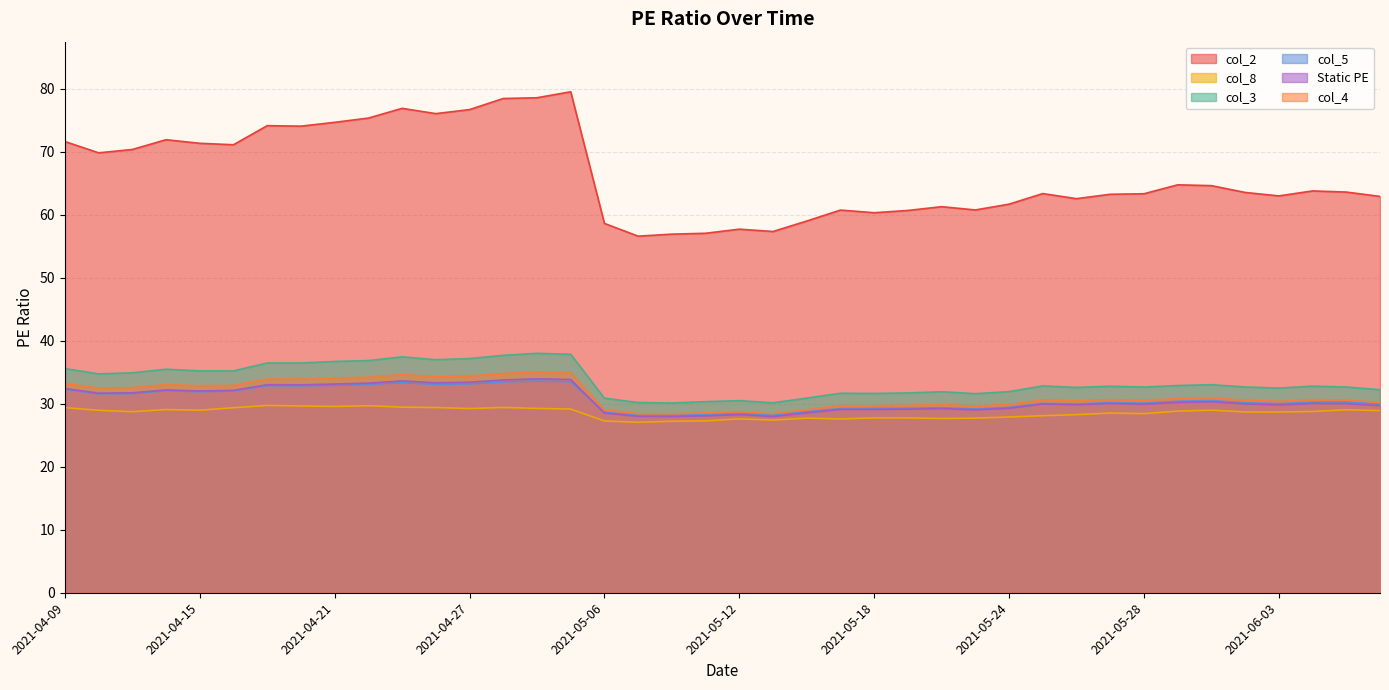

At which category is the sum across all series the highest?

2021-04-30